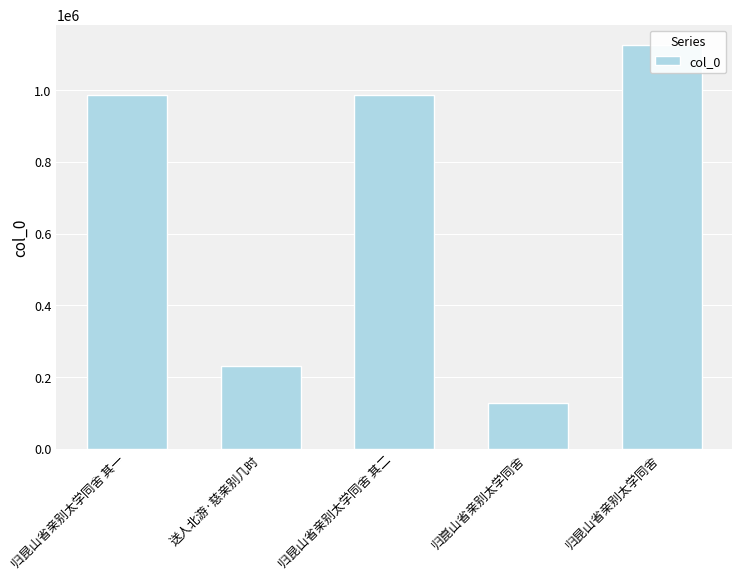

Does the chart contain any negative values?

No